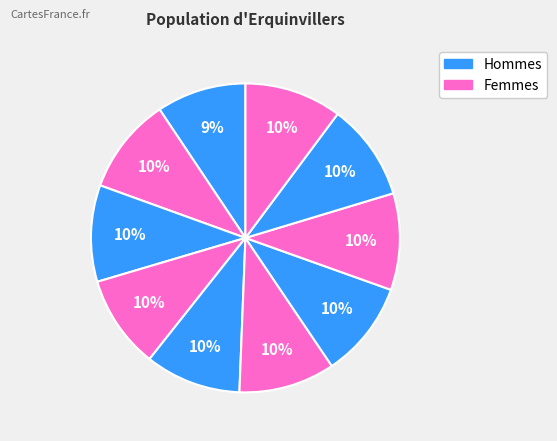

Count the number of slices in the pie.

10